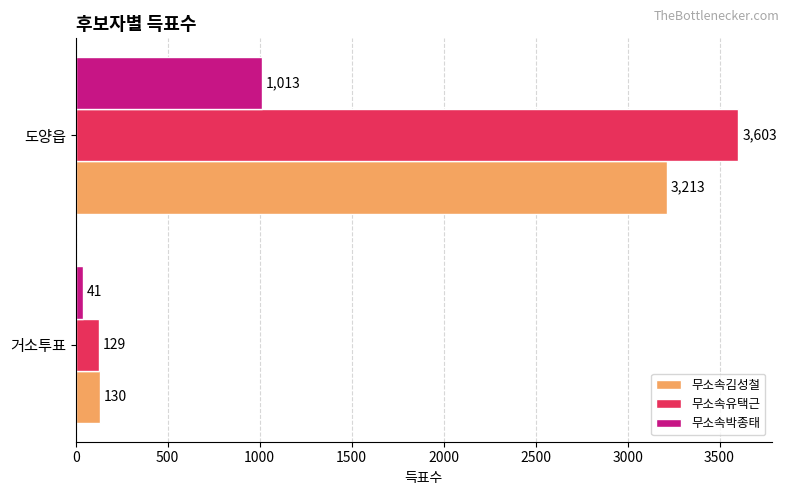

What is the sum of all 무소속유택근 values?

3732